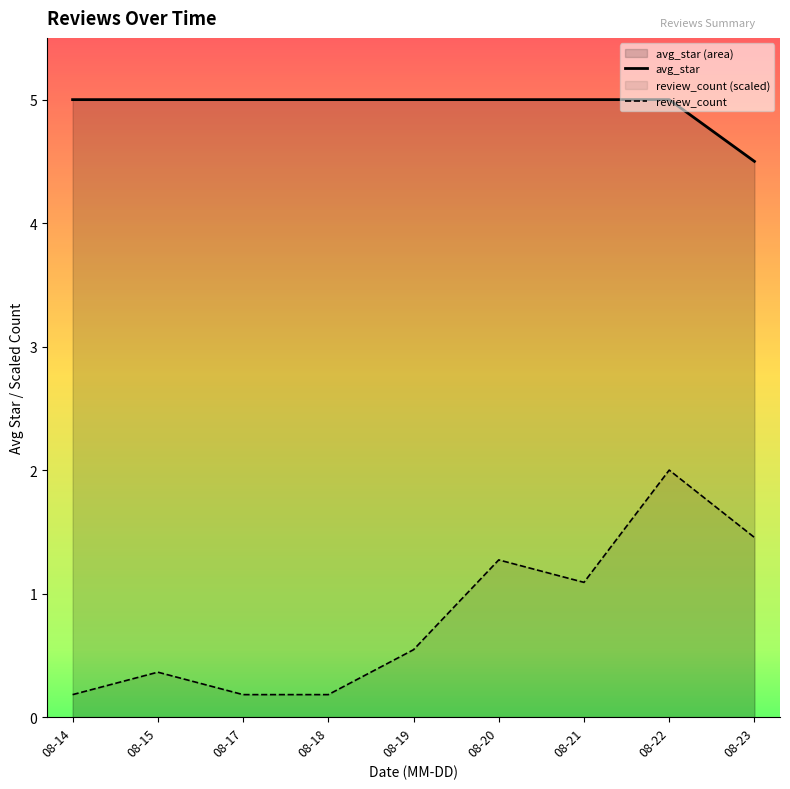

List the series in order of their overall mean, highest first.

avg_star, review_count